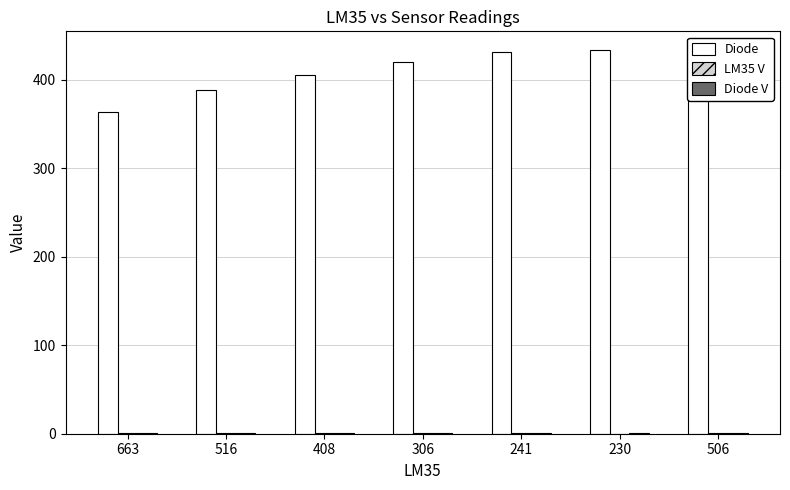

The value of Diode at 241 is 431.0. True or false?

True